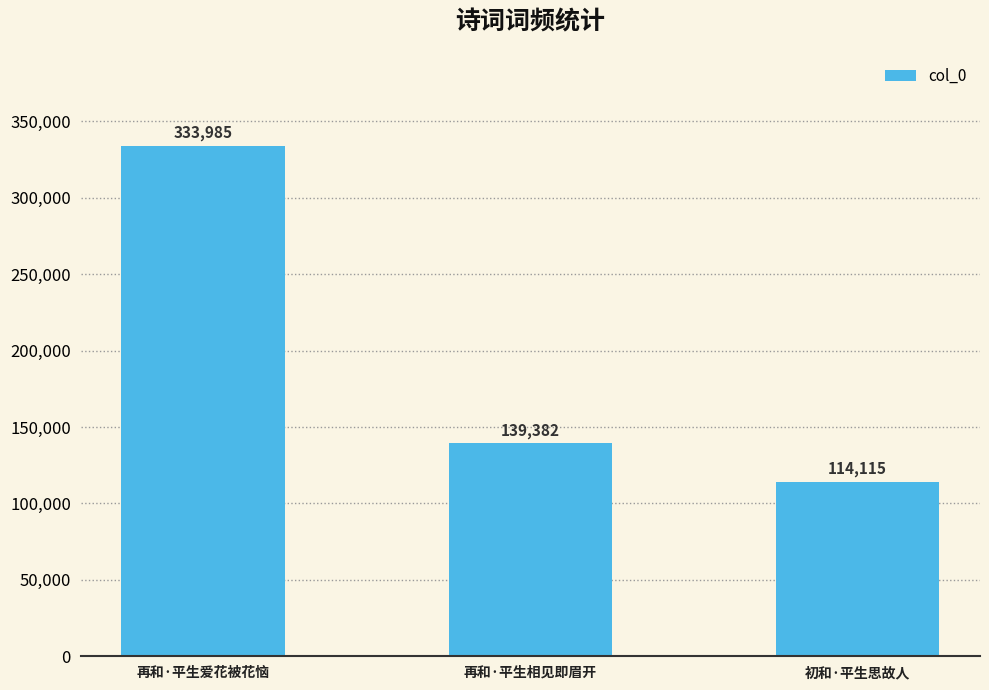

Is it true that the value at 初和·平生思故人 is 114115?

True